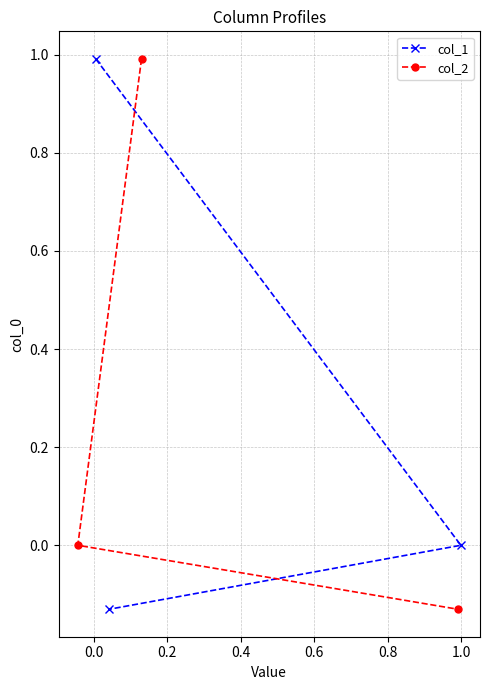

Is this an area chart (filled region under the line)?

No